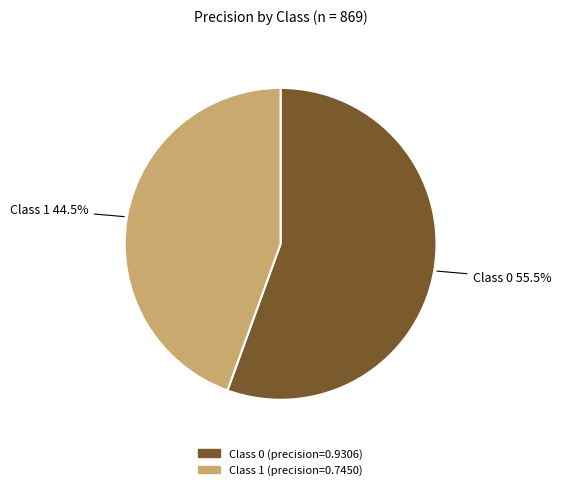

Is there any slice that represents more than half of the pie?

Yes